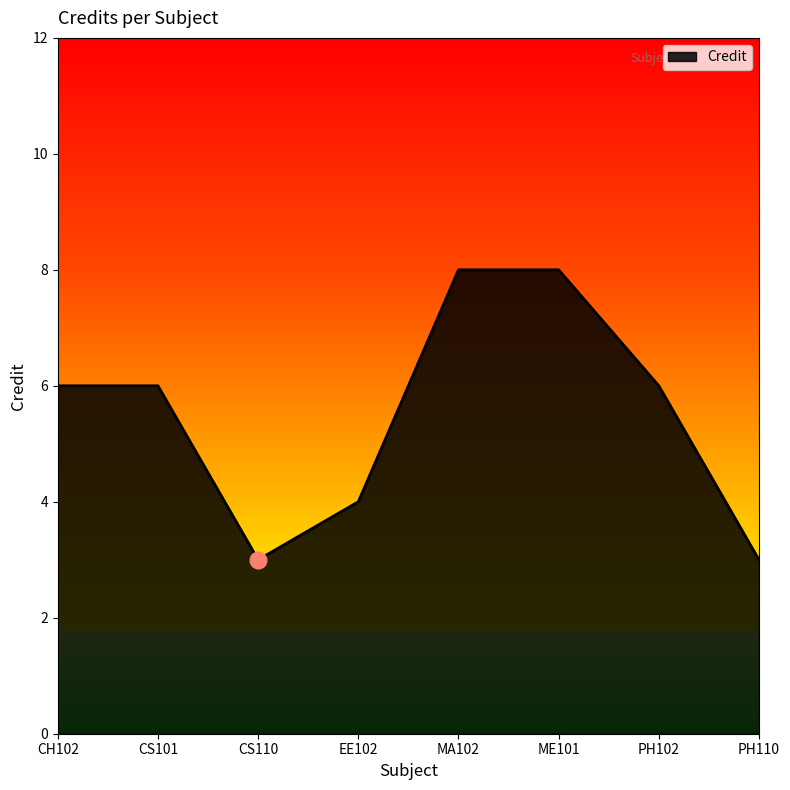

How many interior local valleys (lower than both neighbors) does the data have?

1